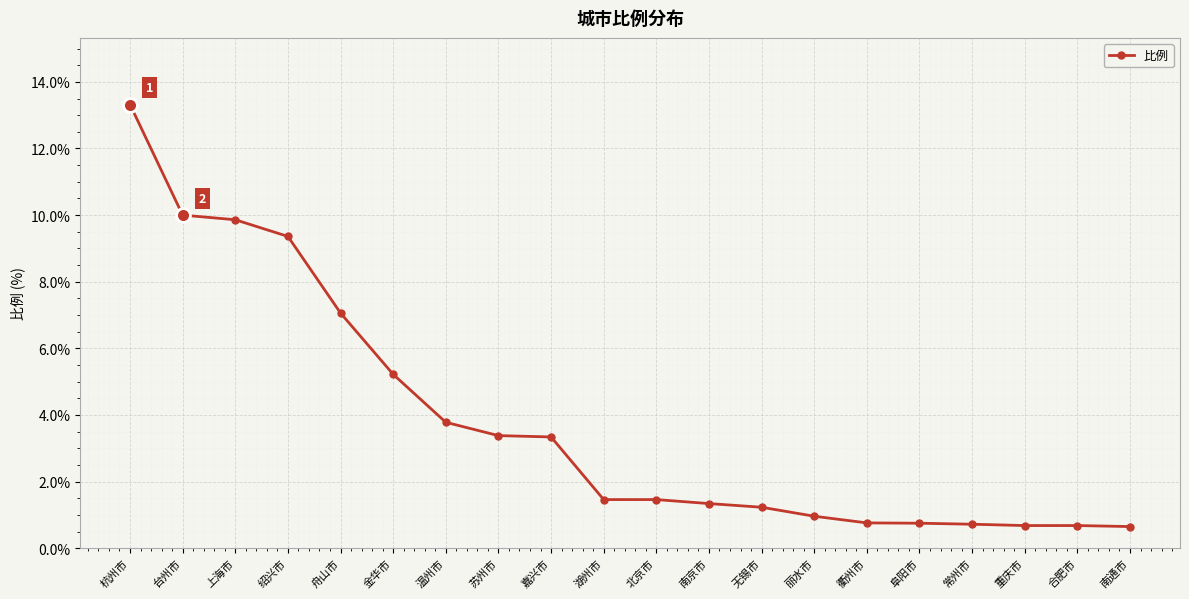

How many distinct data groups are displayed?

1